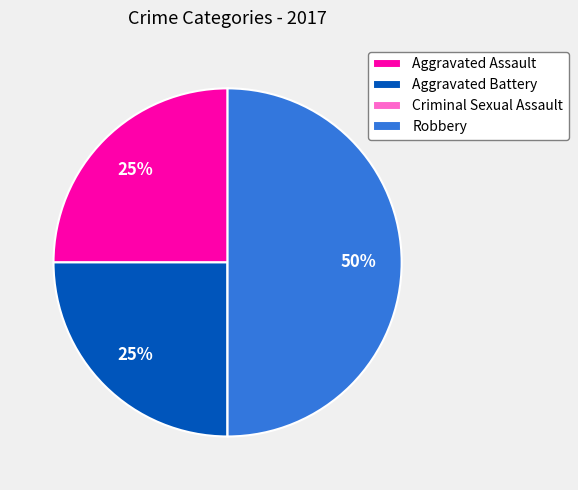

Approximately how many times larger is the value at Aggravated Assault compared to Aggravated Battery?

1.0